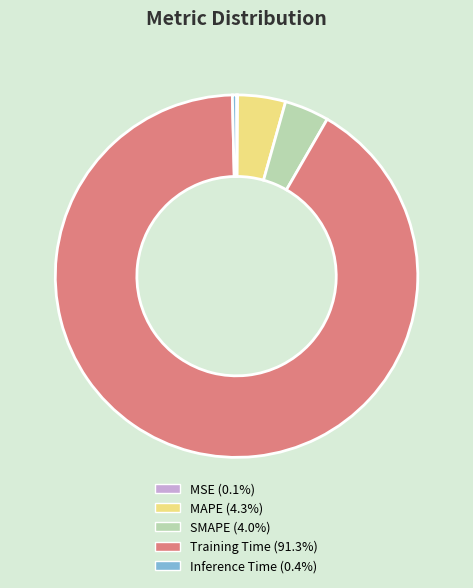

Do Training Time (91.3%) and Inference Time (0.4%) together represent more than half of the pie?

Yes